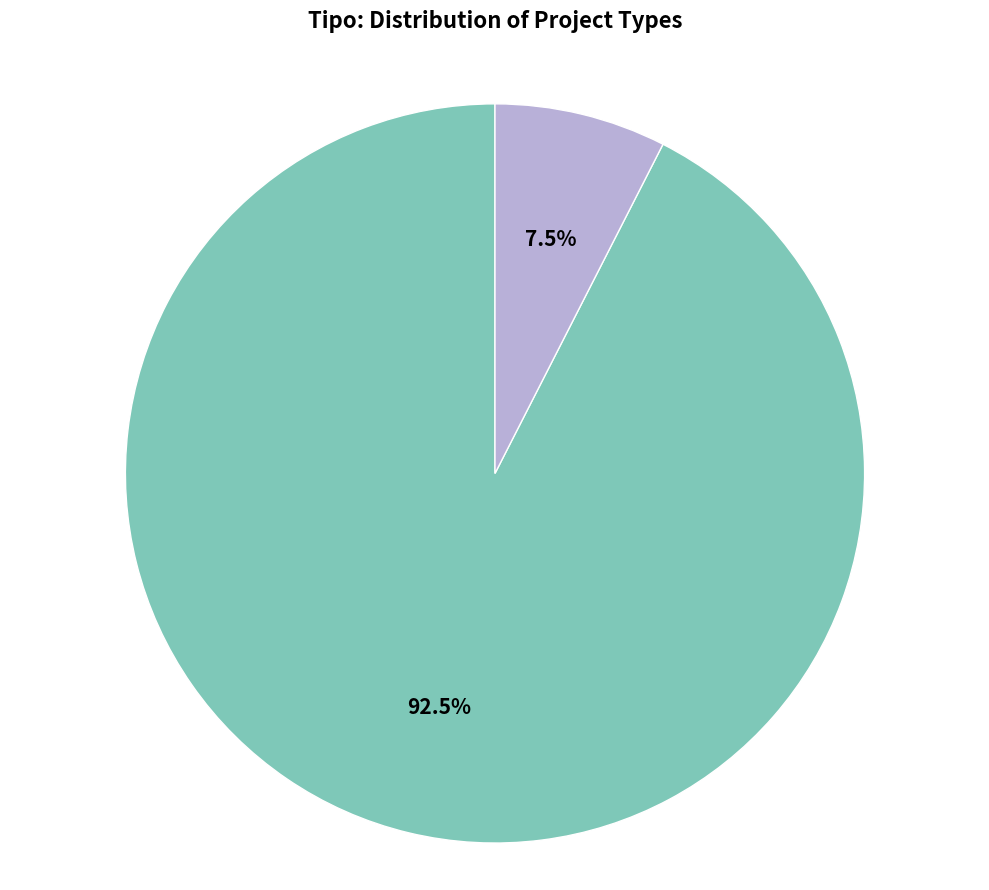

Rank the categories by value from lowest to highest.

EIA, DIA